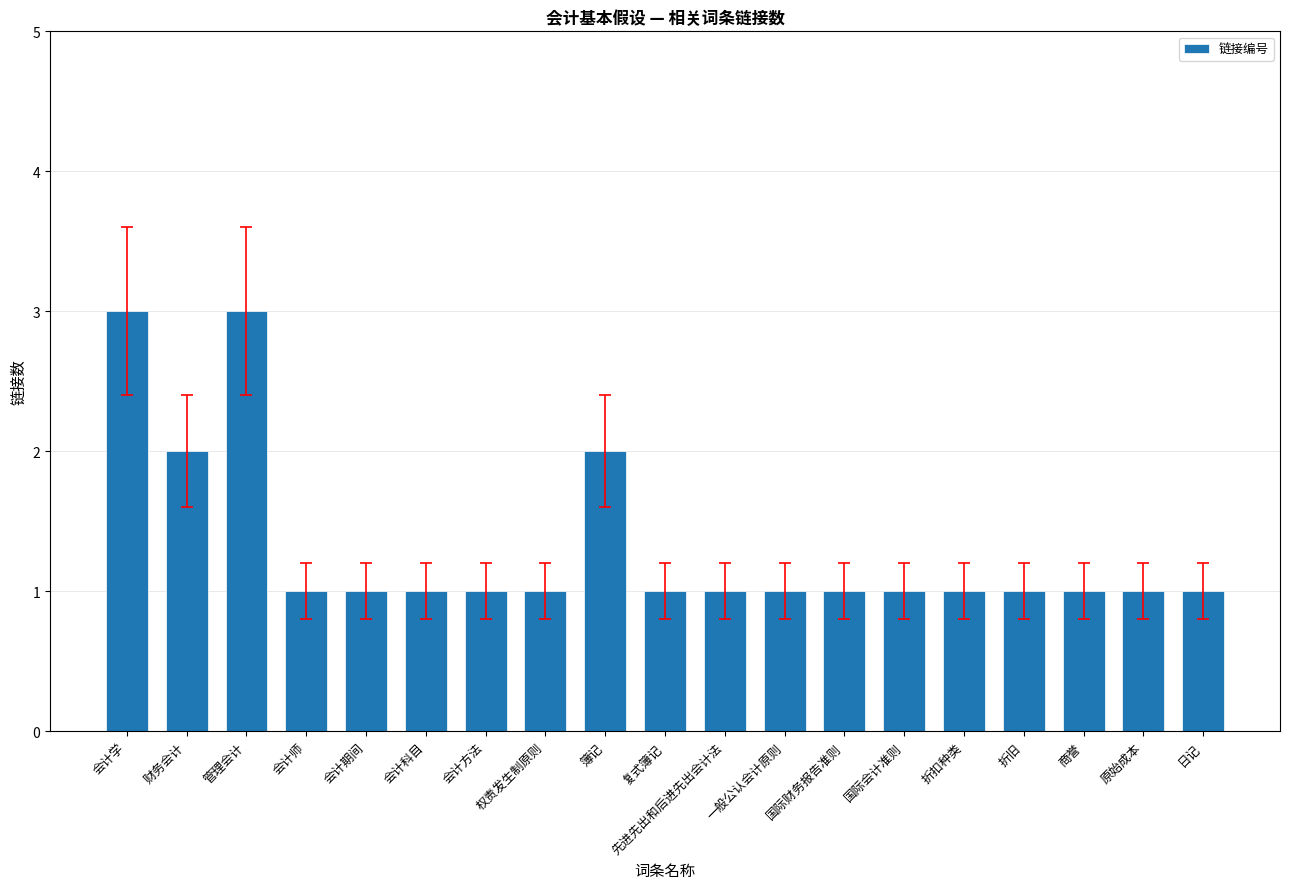

Between 簿记 and 一般公认会计原则, which is larger?

簿记